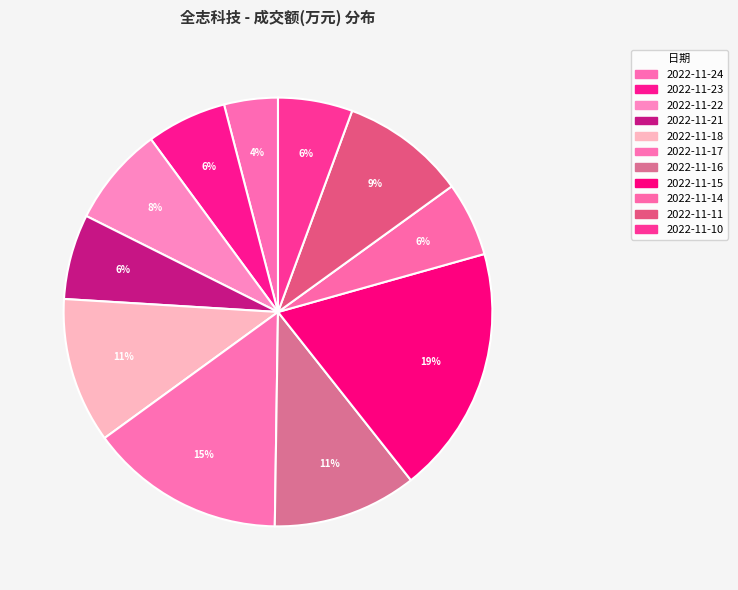

Which has a higher value, 2022-11-16 or 2022-11-18?

2022-11-18